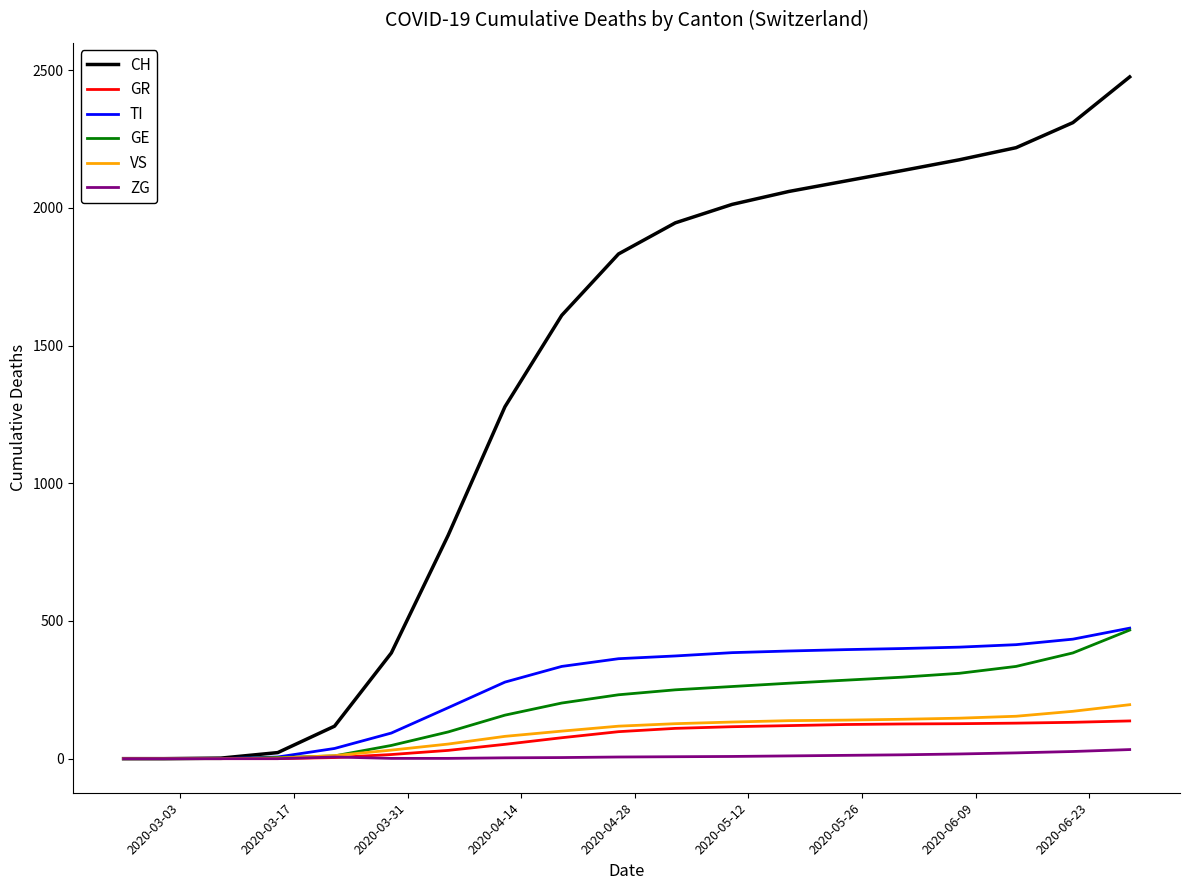

What is the difference between the maximum and minimum values in the VS series?

196